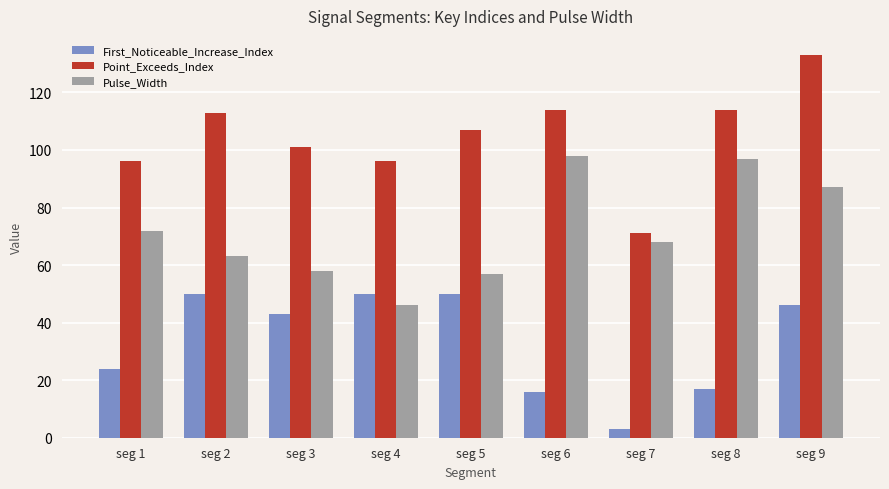

Which series has the largest total across all categories?

Point_Exceeds_Index